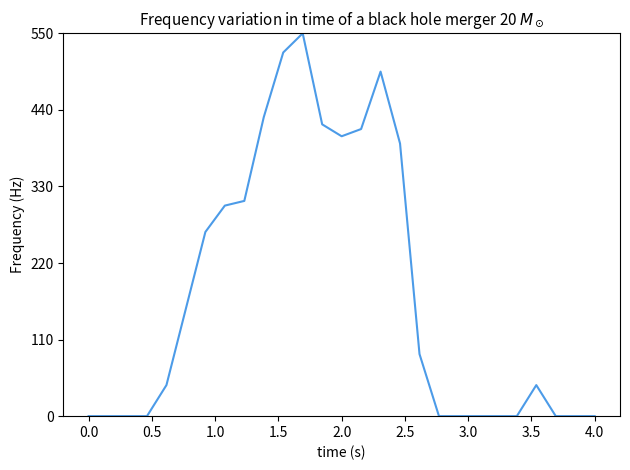

What is the greatest value displayed?

550.0